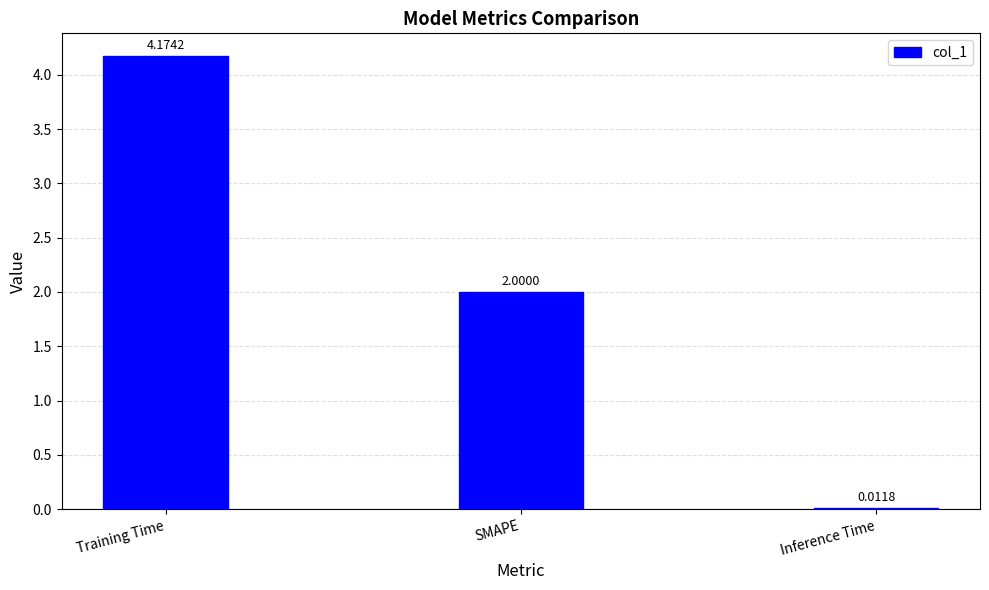

At which label does the data first exceed 2?

Training Time